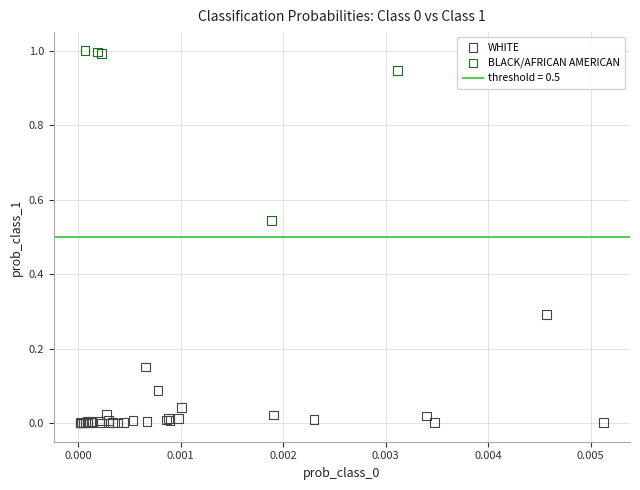

Which series reaches the minimum Y coordinate?

WHITE